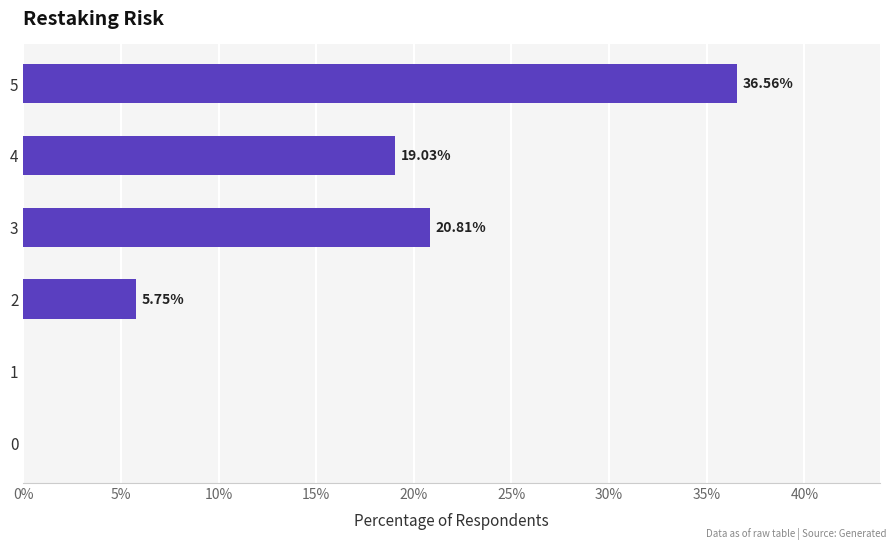

Count the number of categories in the chart.

6